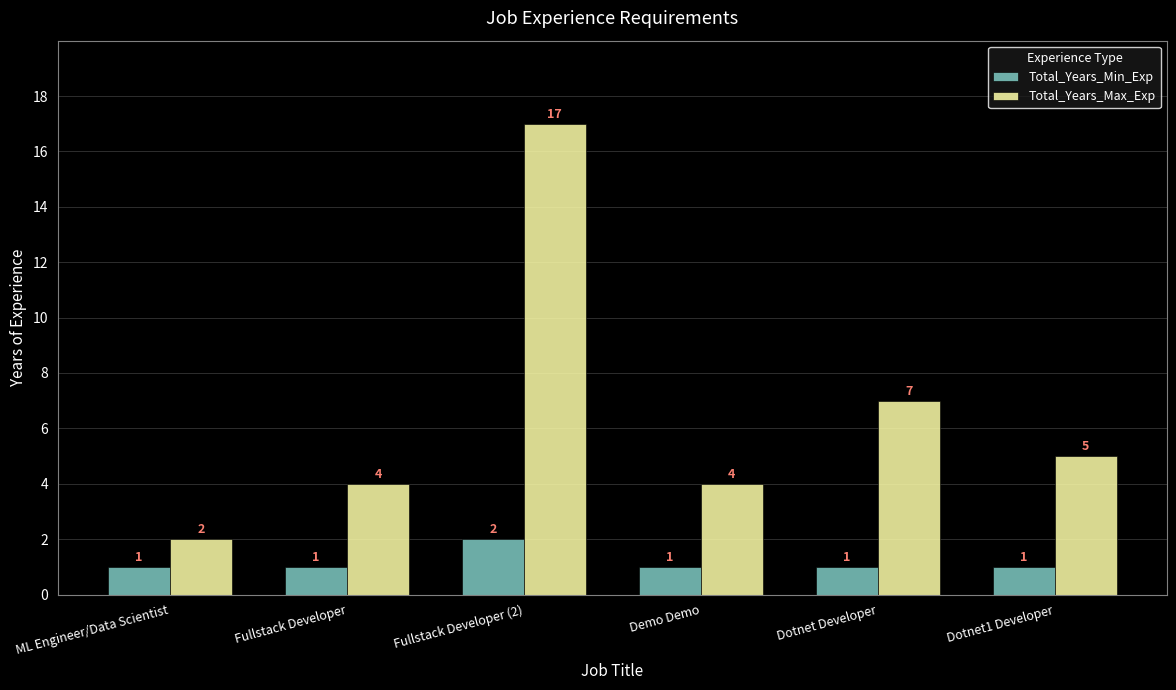

What are all the series names shown in the legend?

Total_Years_Min_Exp, Total_Years_Max_Exp